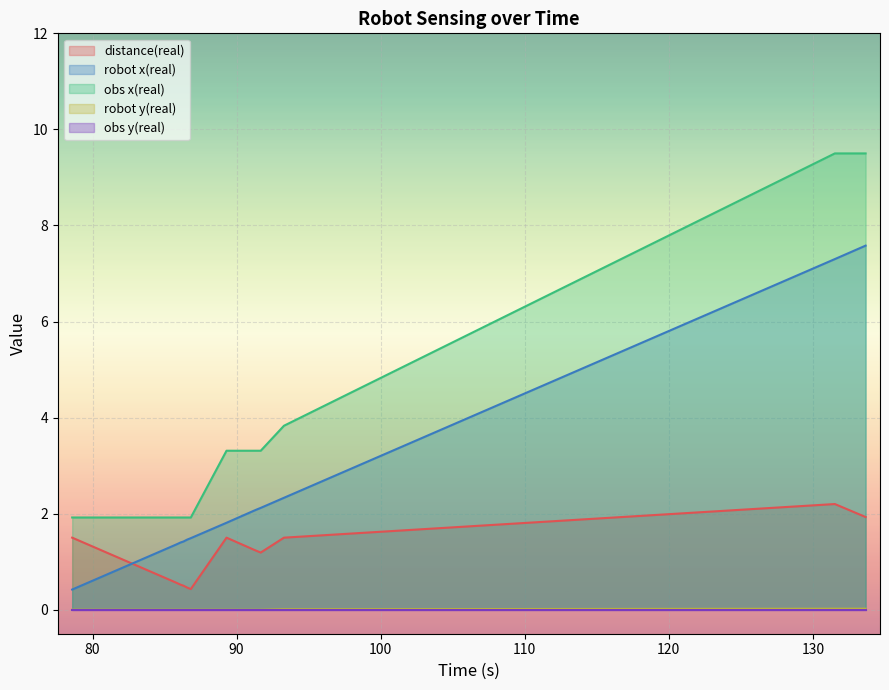

The robot x(real) series shows 1.9 at 86.571. True or false?

True